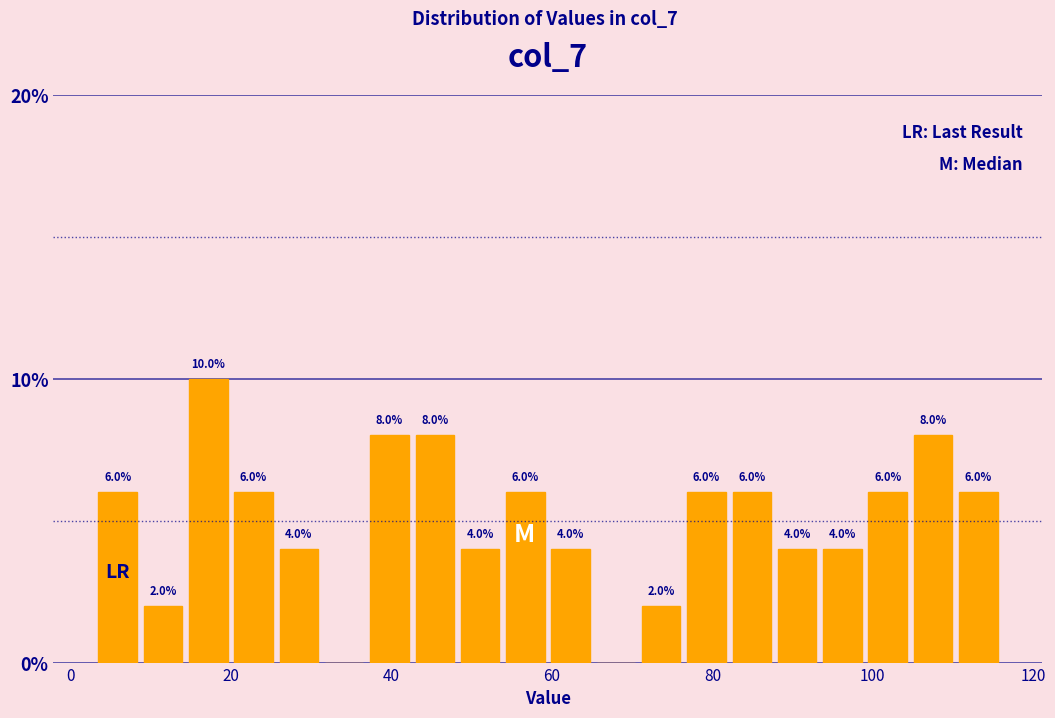

Read against the x-axis, roughly where is the centre of the tallest bar?

18